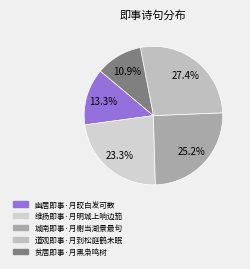

The 道观即事·月到松庭鹤未眠 slice represents 27% of the pie. True or false?

True